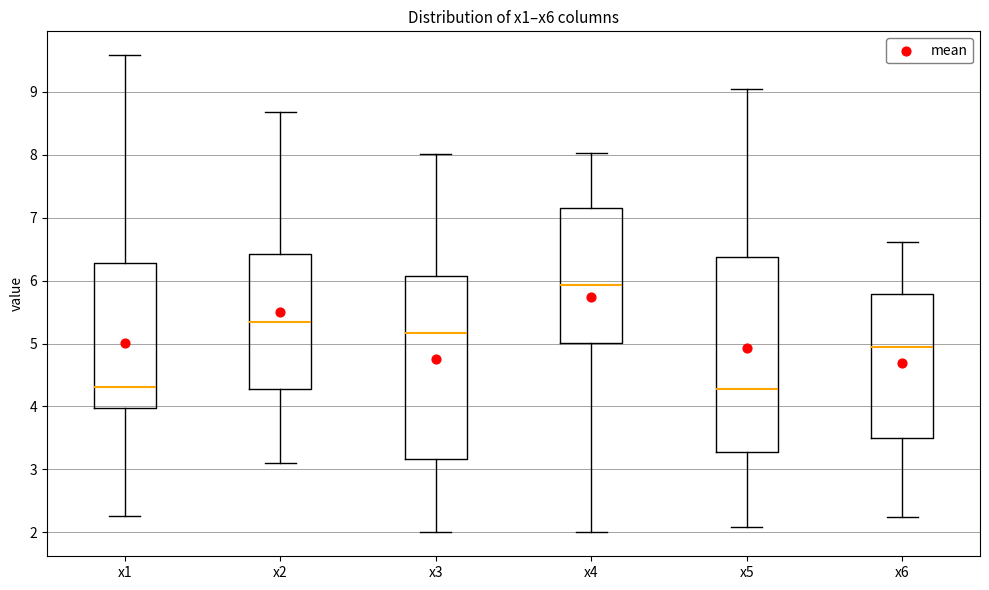

Reading left to right, transcribe this box plot: for each box, give where its median line is, the range the box spans, and where its two whiskers end, as read against the y-axis. The values are not printed on the chart, so give them approximately, as read against the axis.

x1: median 4.3, box 4.0 to 6.3, whiskers 2.3 to 9.6
x2: median 5.3, box 4.3 to 6.4, whiskers 3.1 to 8.7
x3: median 5.2, box 3.2 to 6.1, whiskers 2.0 to 8.0
x4: median 5.9, box 5.0 to 7.2, whiskers 2.0 to 8.0
x5: median 4.3, box 3.3 to 6.4, whiskers 2.1 to 9.0
x6: median 5.0, box 3.5 to 5.8, whiskers 2.2 to 6.6